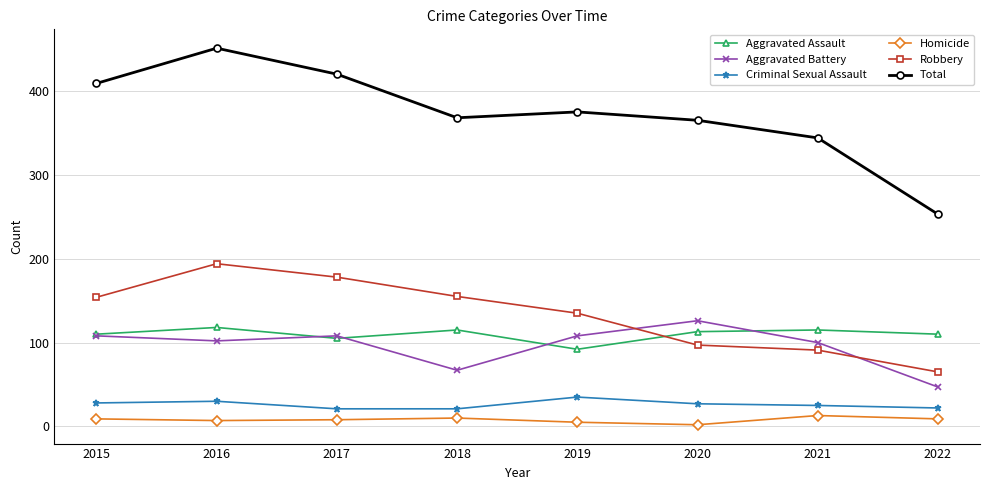

Is it true that Aggravated Battery equals 204 at 2020?

False